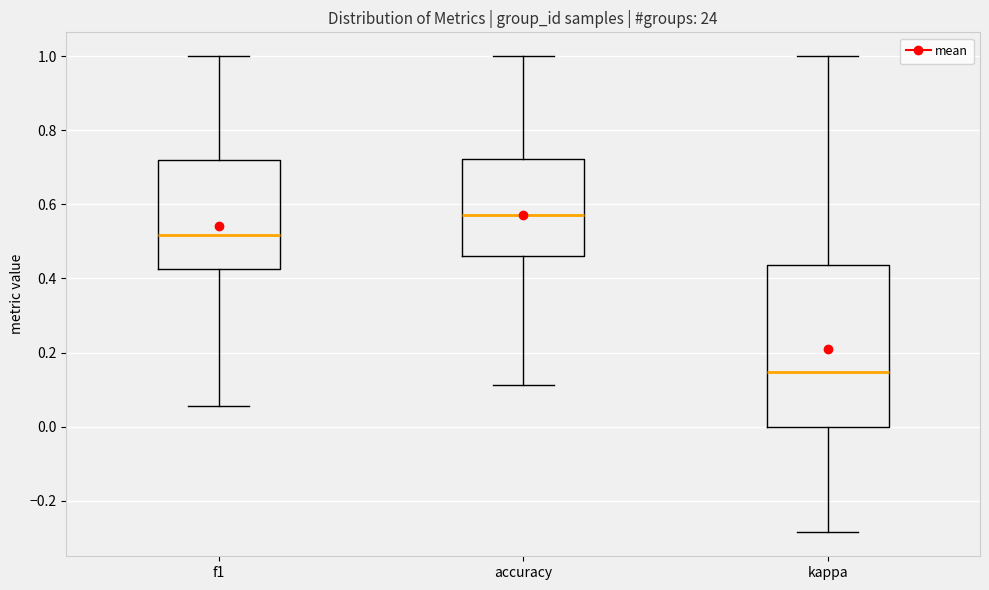

Where does the median line of the box for f1 sit on the y-axis? The values are not printed on the chart, so give them approximately, as read against the axis.

0.52